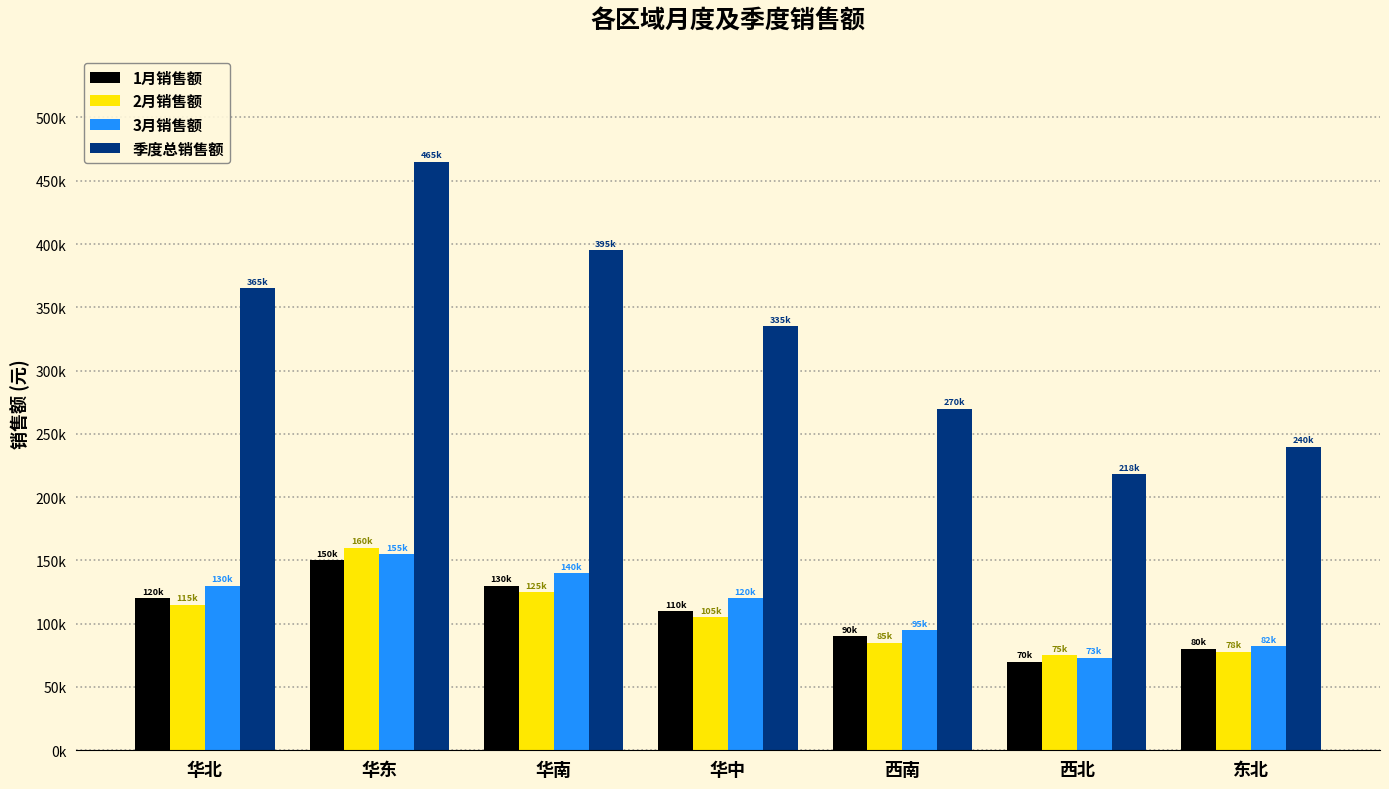

Does the chart contain stacked bars?

No